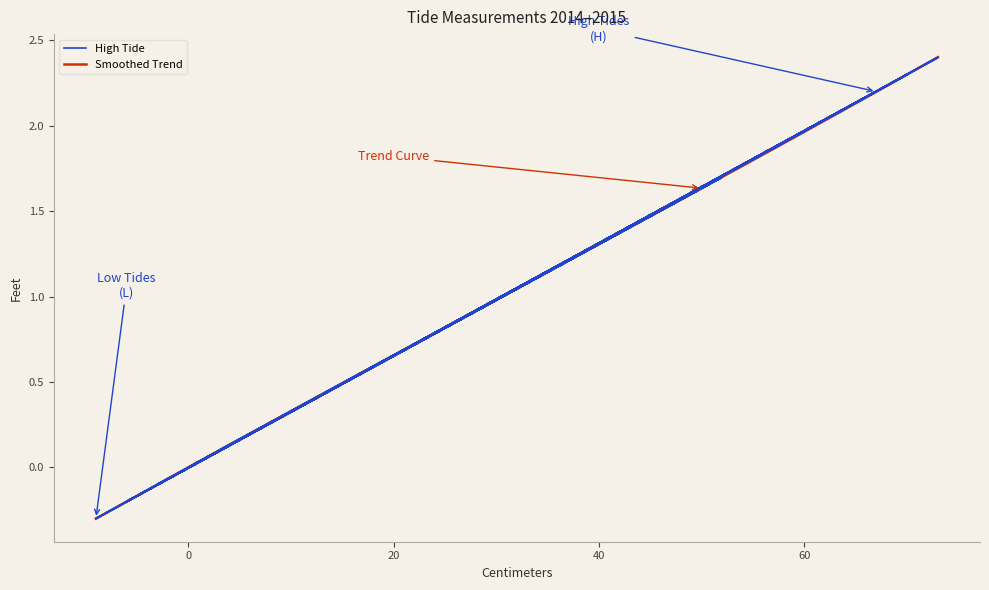

How many values are below 1?

20